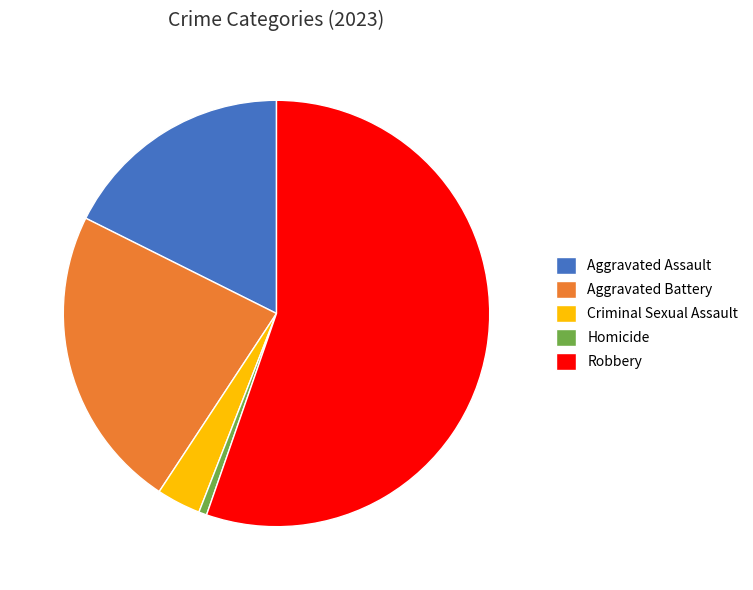

Does Aggravated Battery represent more than half of the total?

No